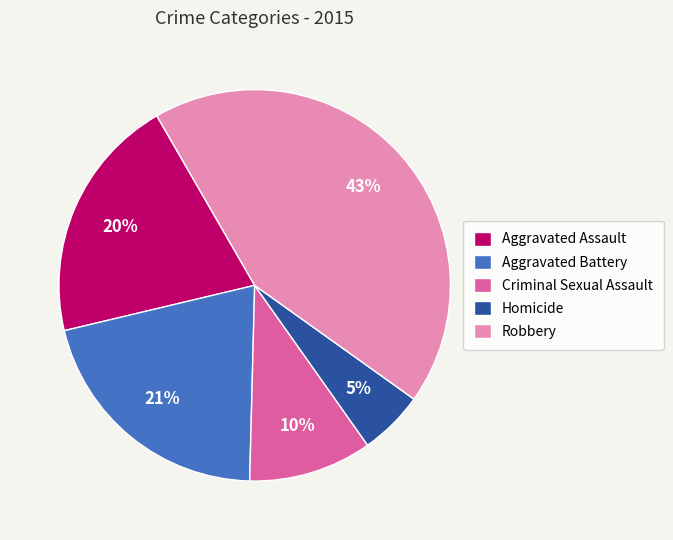

Is Aggravated Assault the majority of the pie?

No